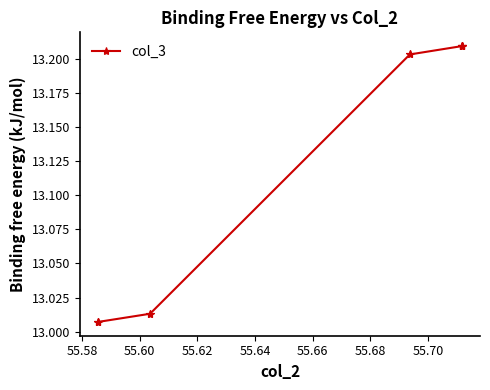

The chart shows a value of 5.3 at 55.60. True or false?

False